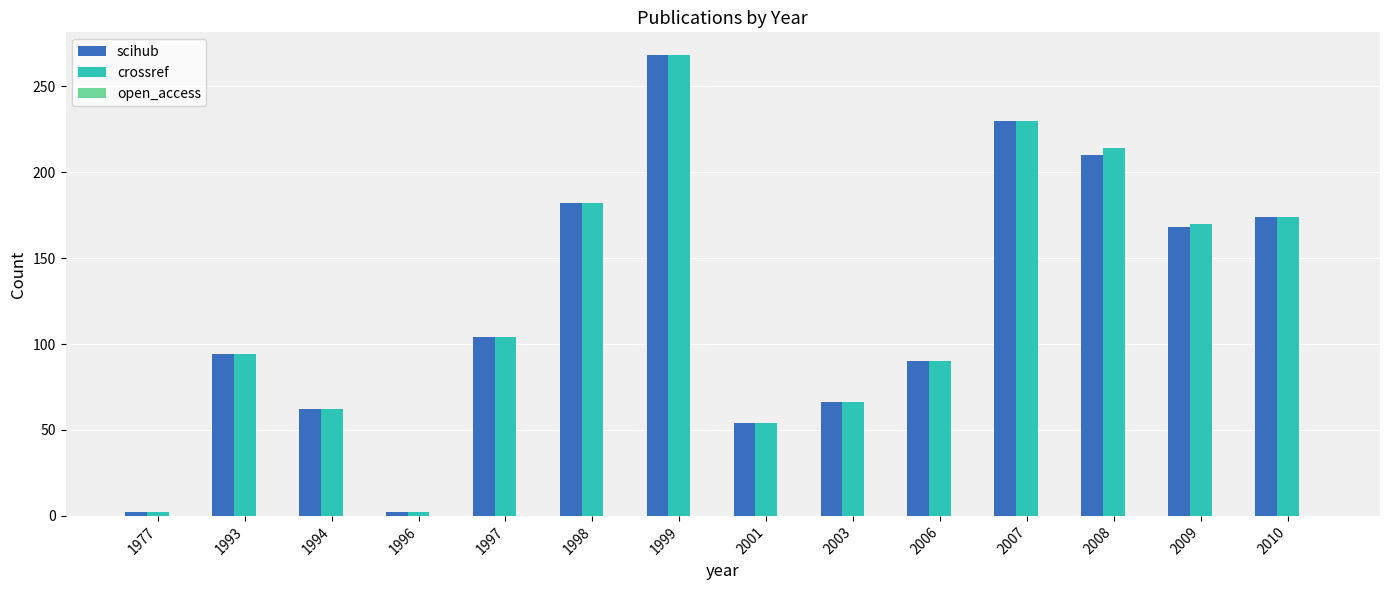

What is the difference between the scihub values at 1993 and 1997?

10